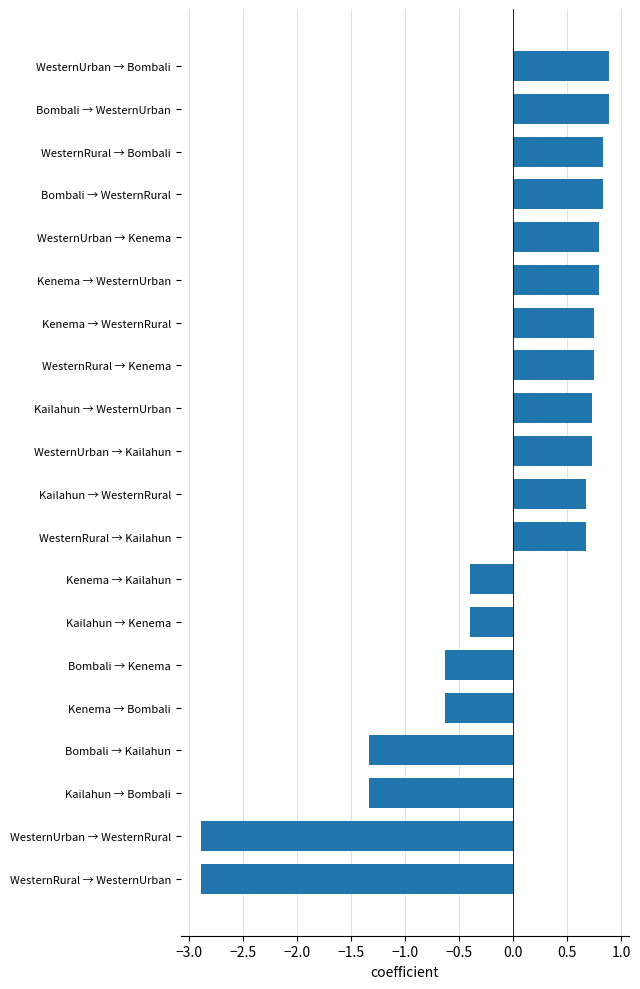

The value at Bombali → Kenema is -1.1. True or false?

False